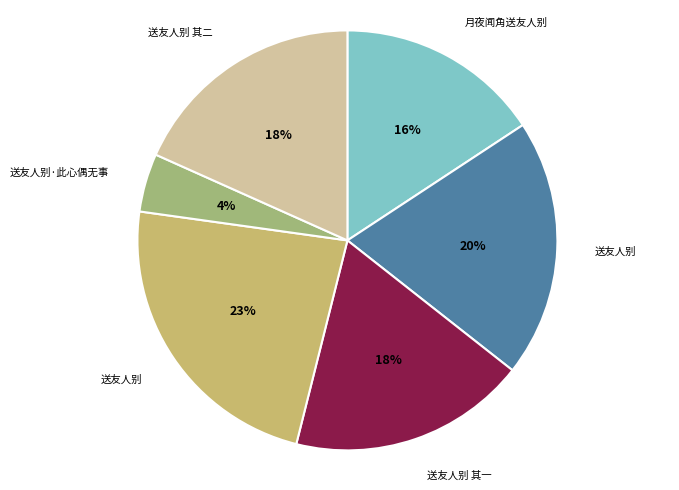

Is there any slice that represents more than half of the pie?

No